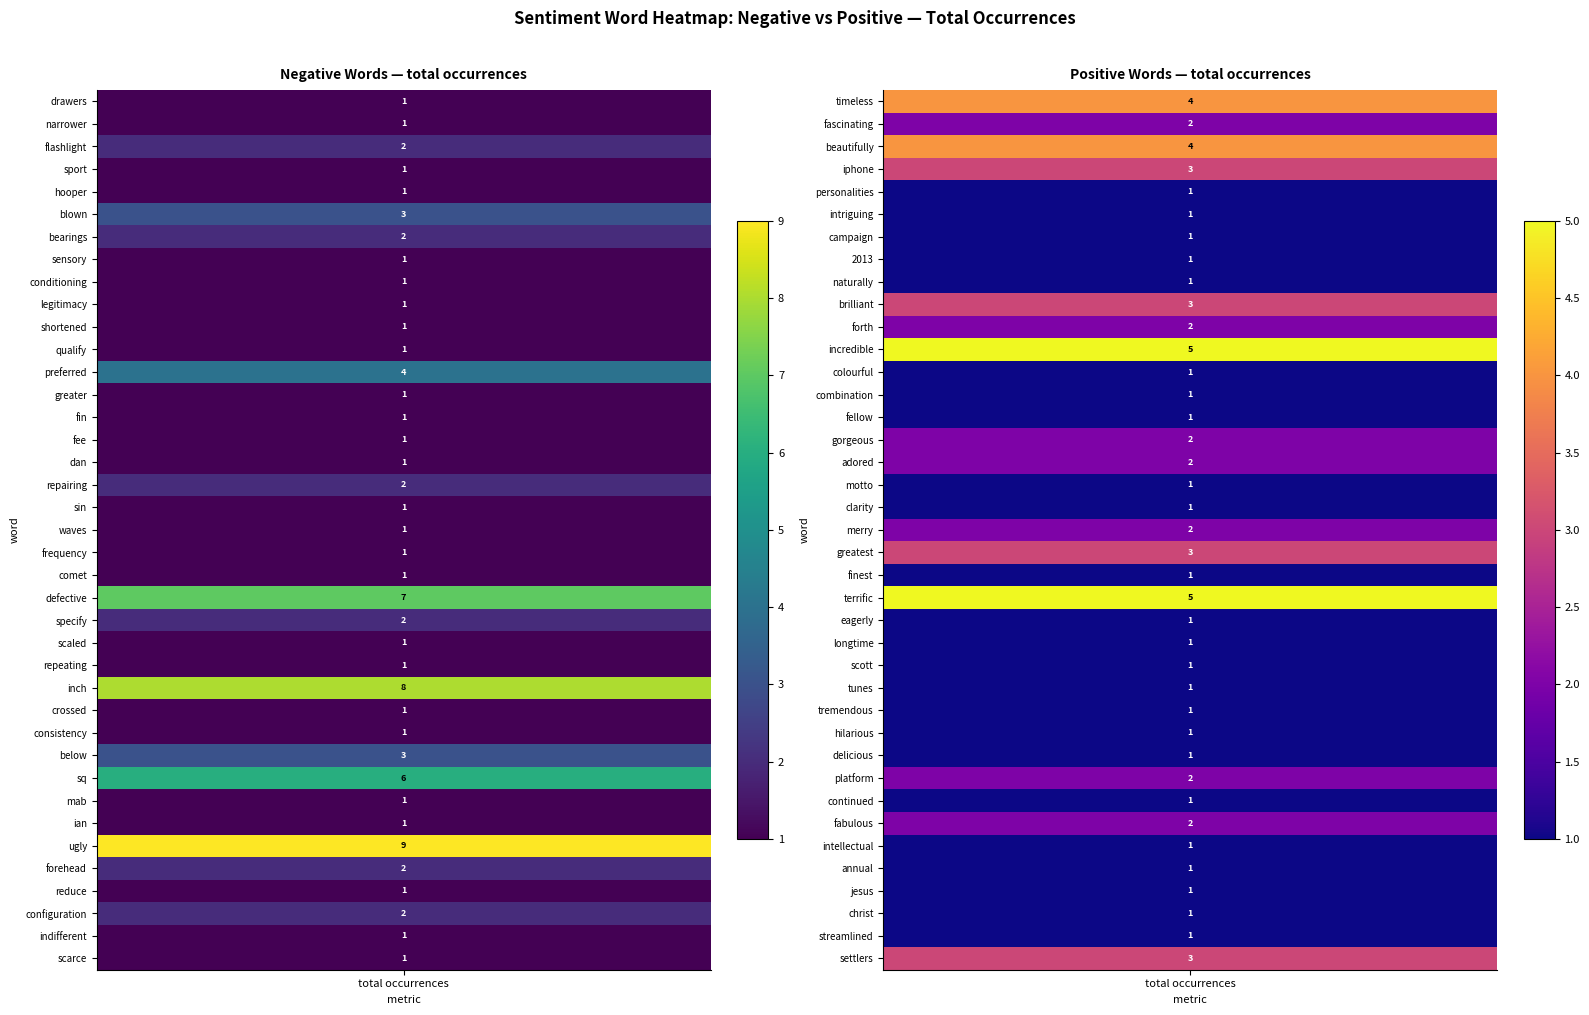

What is the greatest value displayed?

9